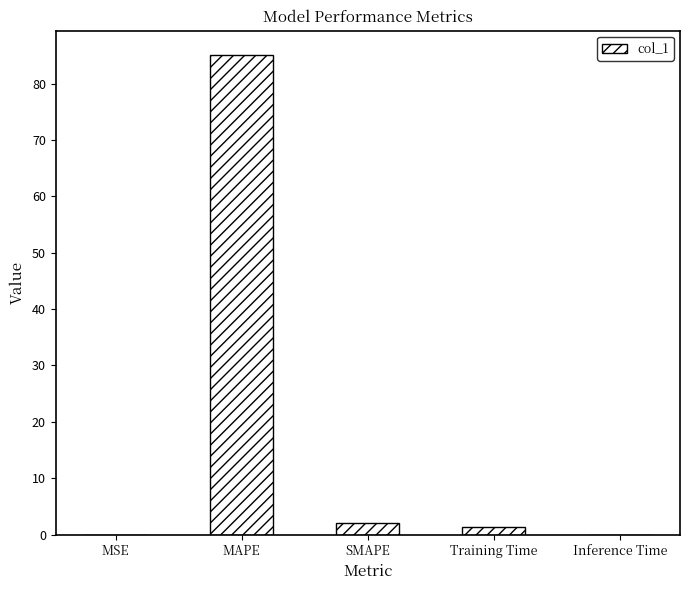

What is the greatest value displayed?

85.1